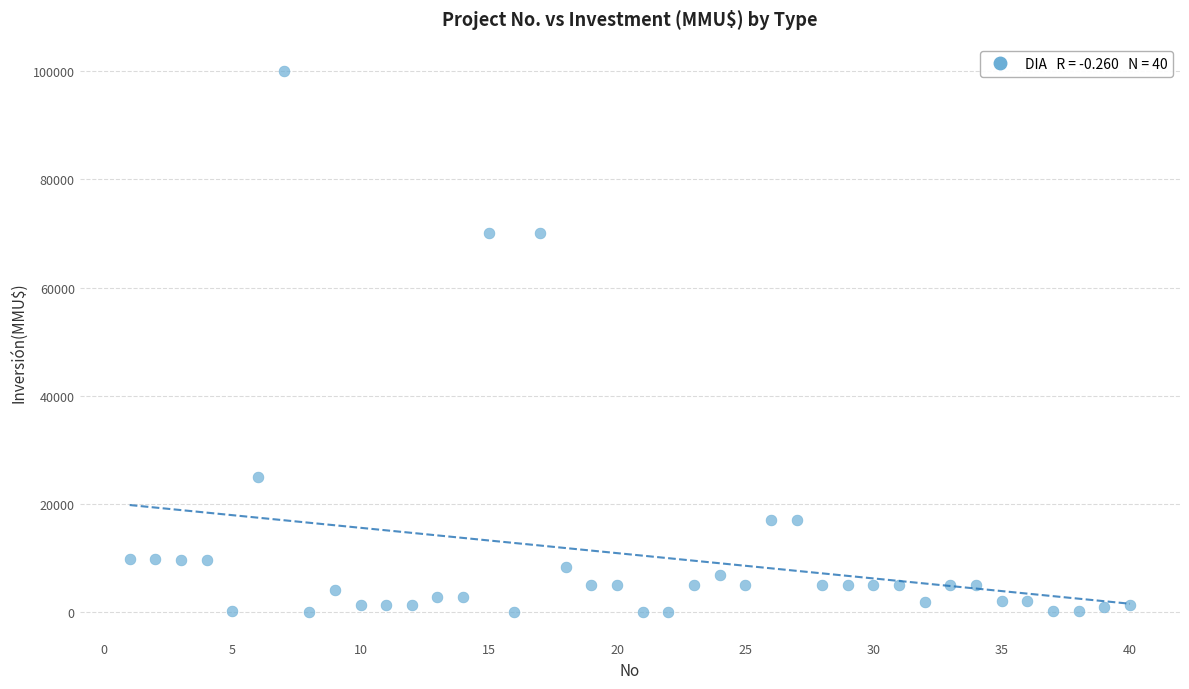

What is the range of X values (max minus min)?

39